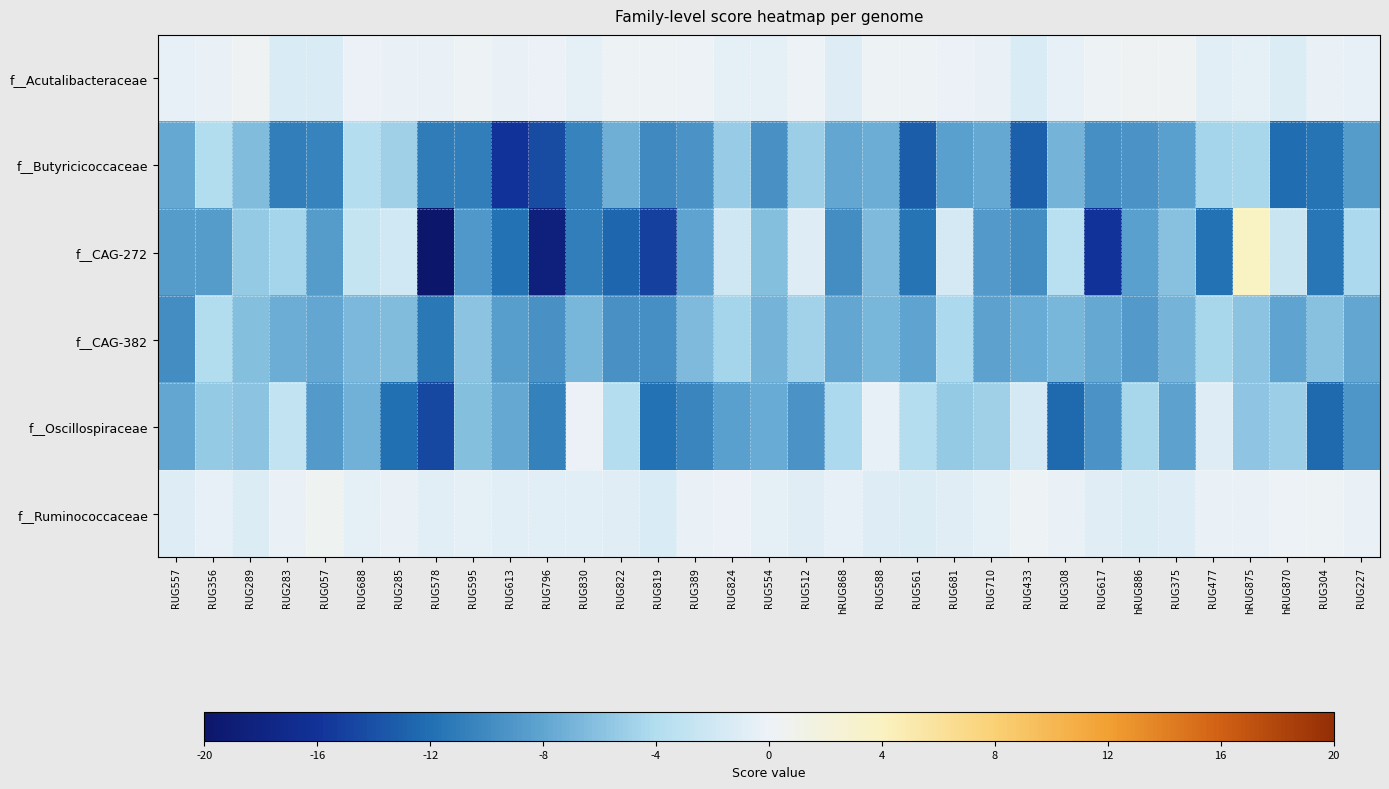

Which has a higher value, RUG595 or RUG681?

RUG595